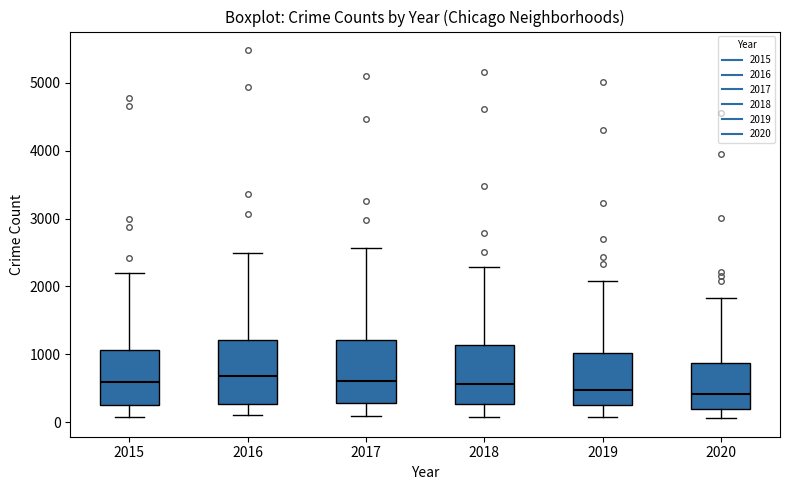

Where is the lower edge of the box at x = 2017 on the y-axis? The values are not printed on the chart, so give them approximately, as read against the axis.

300